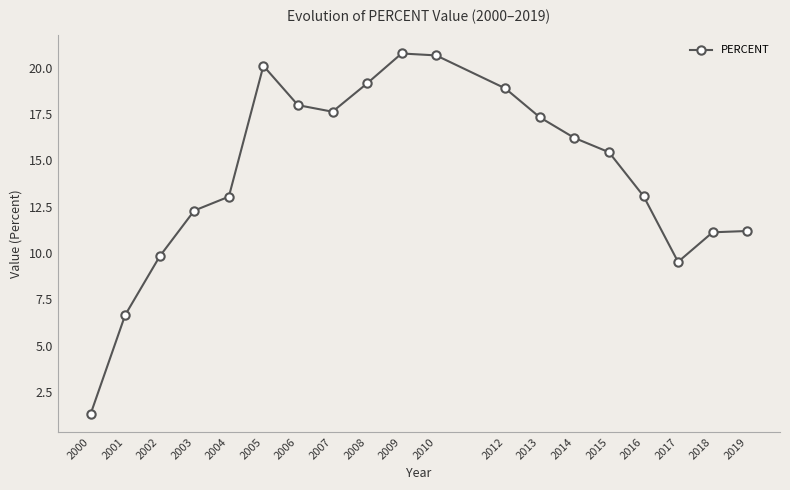

What value does the data have at 2004?

13.0